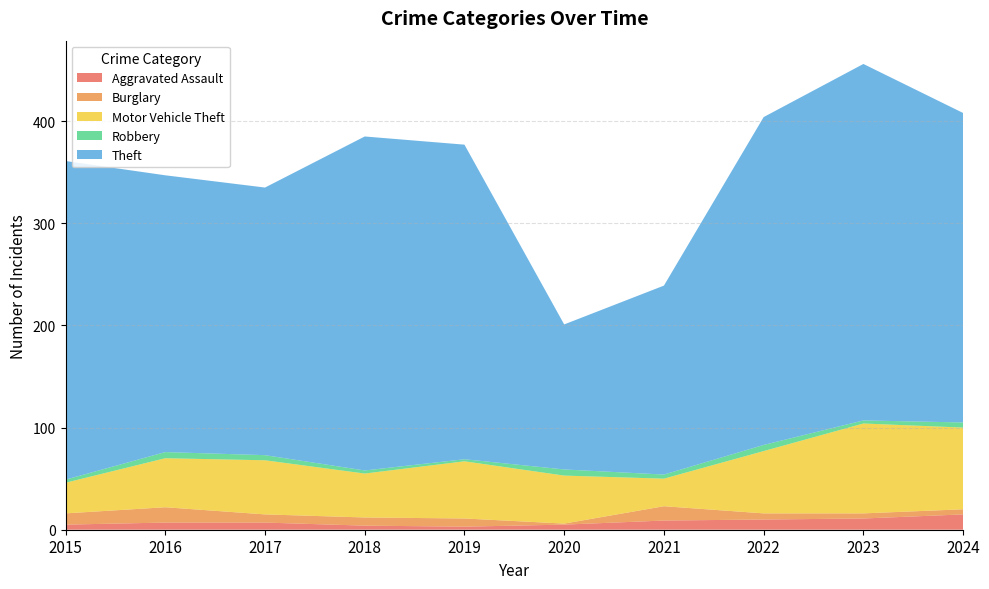

Reading right to left, extract all data points from this chart.

Aggravated Assault: 15	11	10	9	5	3	4	7	7	5
Burglary: 5	5	6	14	1	8	8	8	15	11
Motor Vehicle Theft: 80	88	61	27	47	56	43	53	48	30
Robbery: 5	3	6	4	6	2	3	5	6	3
Theft: 303	349	321	185	142	308	327	262	271	312